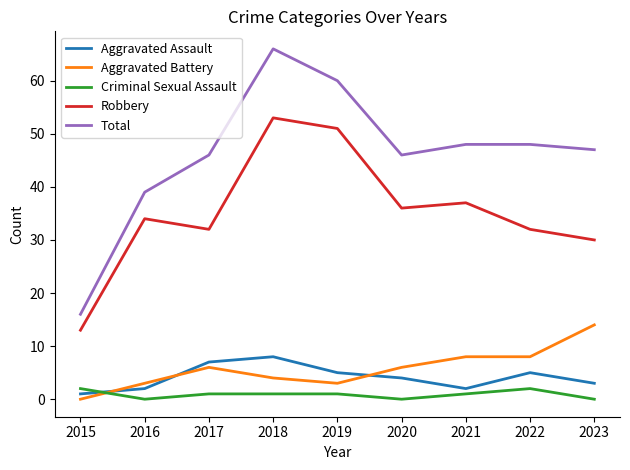

Is the value of Total at 2022 greater than the value of Robbery at 2015?

Yes